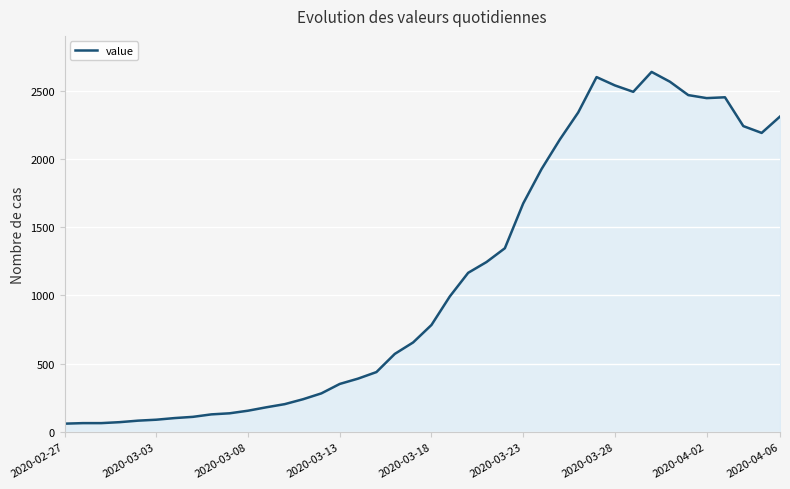

How many categories are shown in the chart?

40